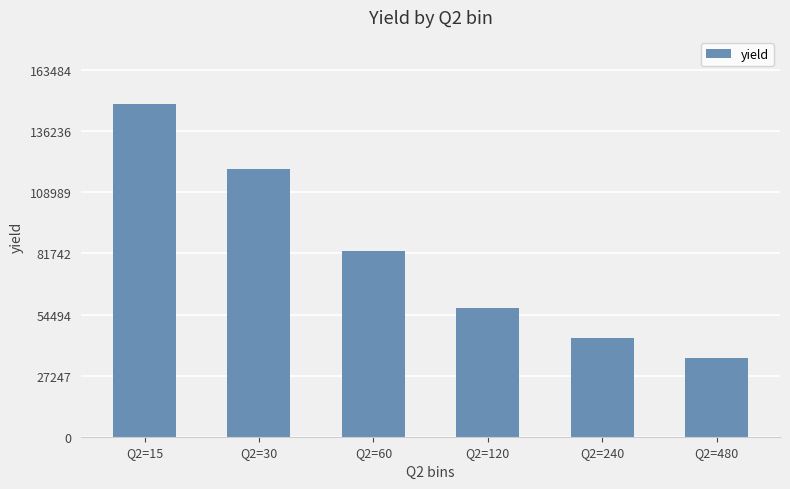

What is the difference between the second highest and minimum values?

84217